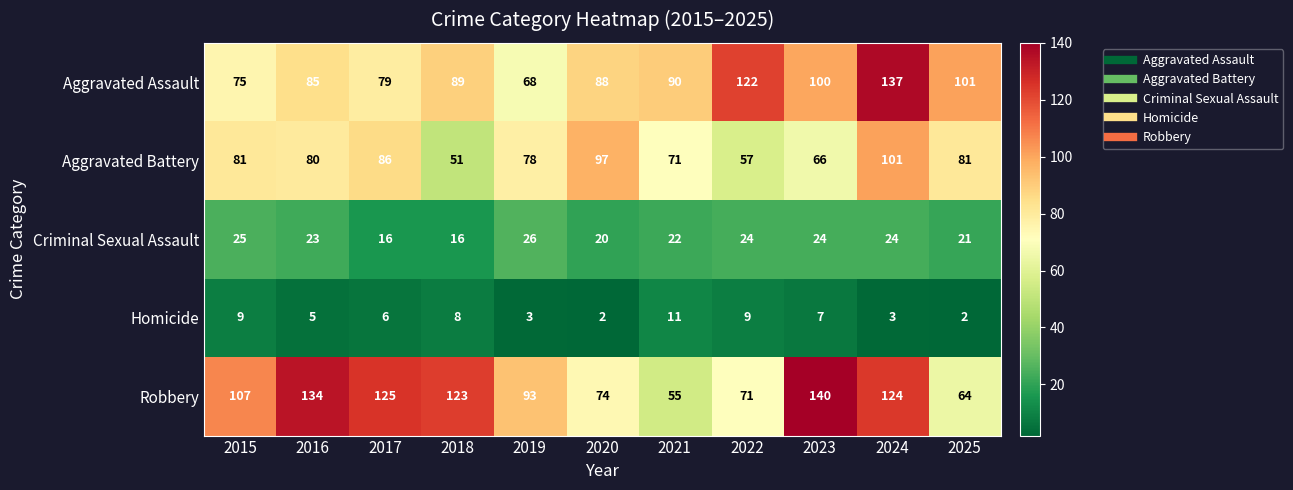

What is the sum of all Aggravated Assault values?

1034